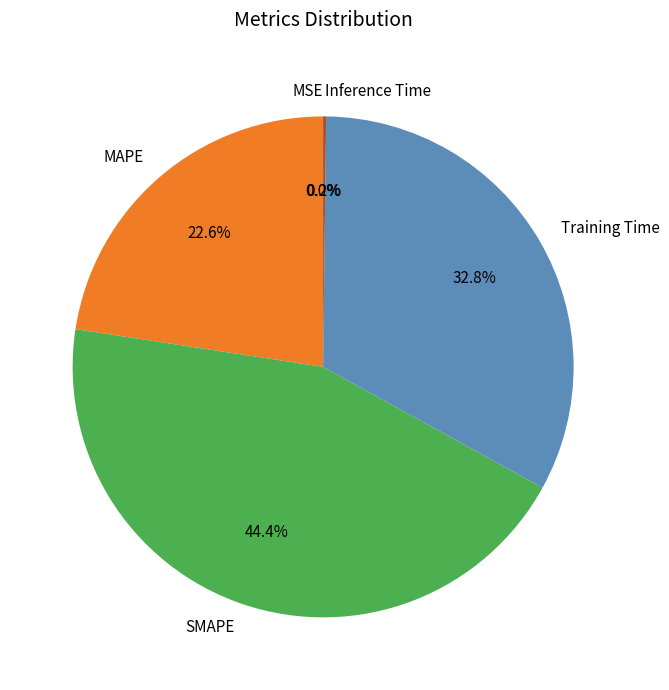

To the nearest percent, what percentage of the pie is MAPE?

23%